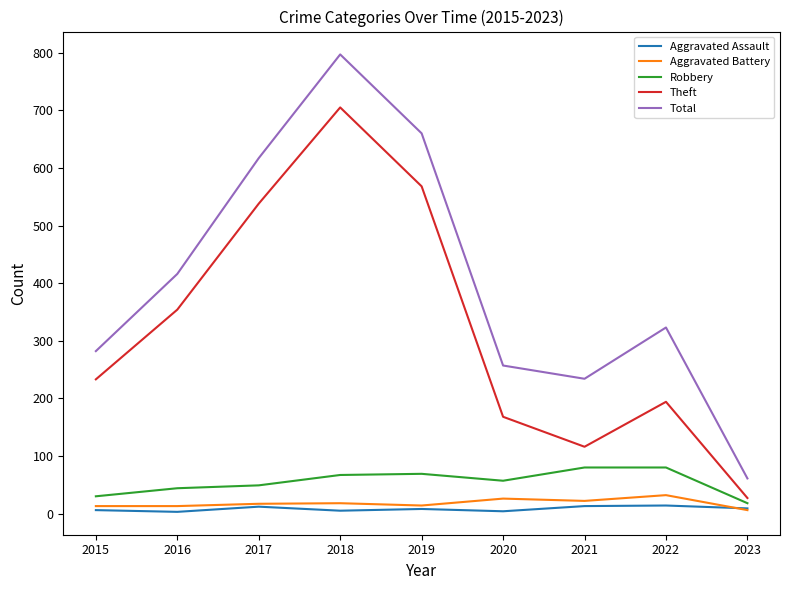

How many interior local valleys does the Total series have?

1